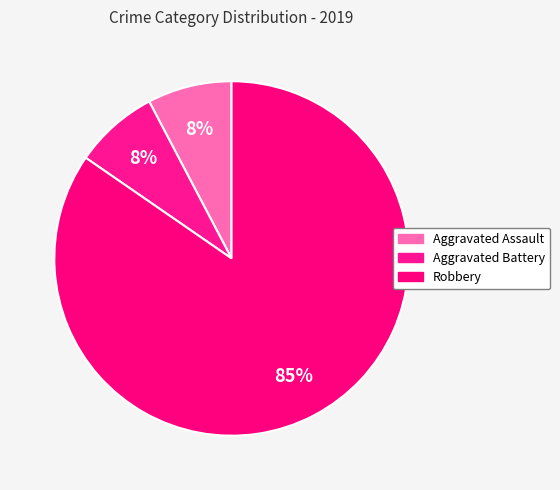

Is the sum of Aggravated Assault and Robbery greater than half?

Yes